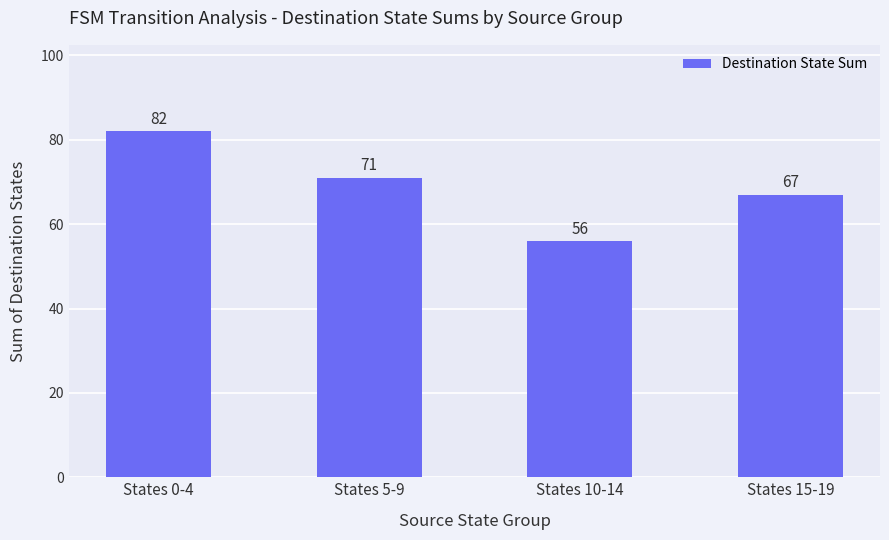

What is the approximate value at States 10-14, to the nearest 5?

55